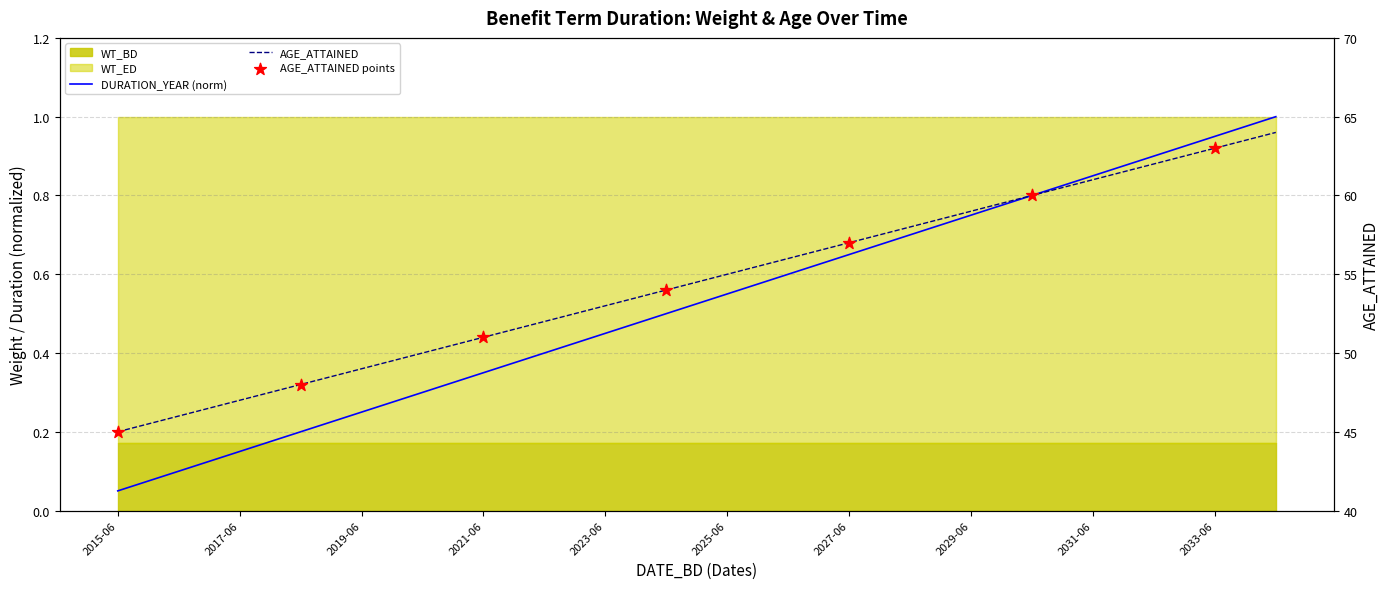

Which series has the largest Y range (max minus min)?

AGE_ATTAINED